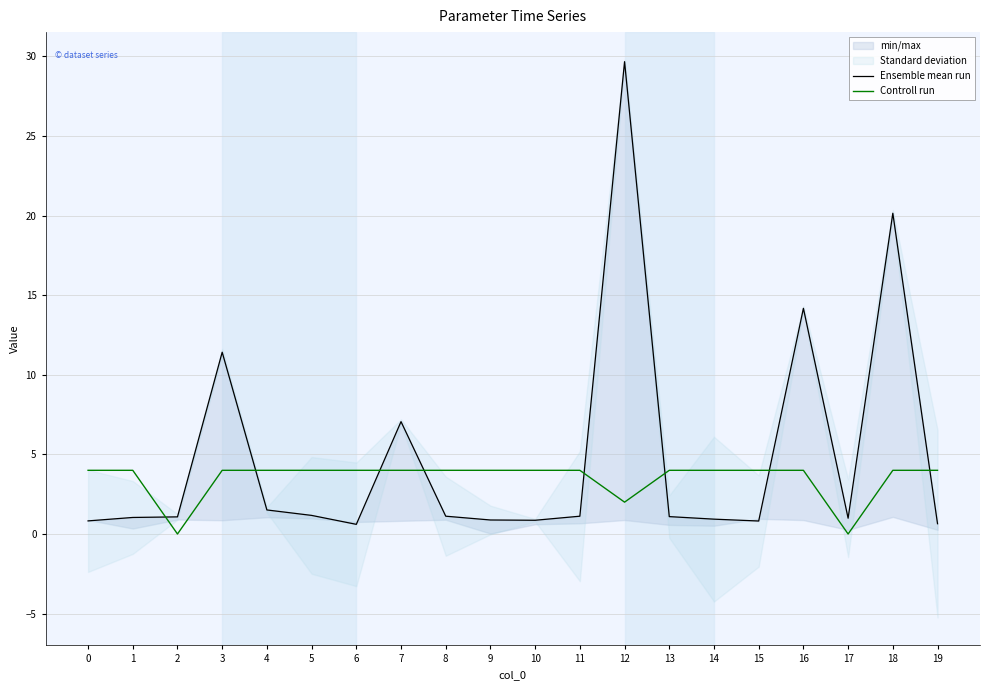

How many positive values does the Controll run series have?

18